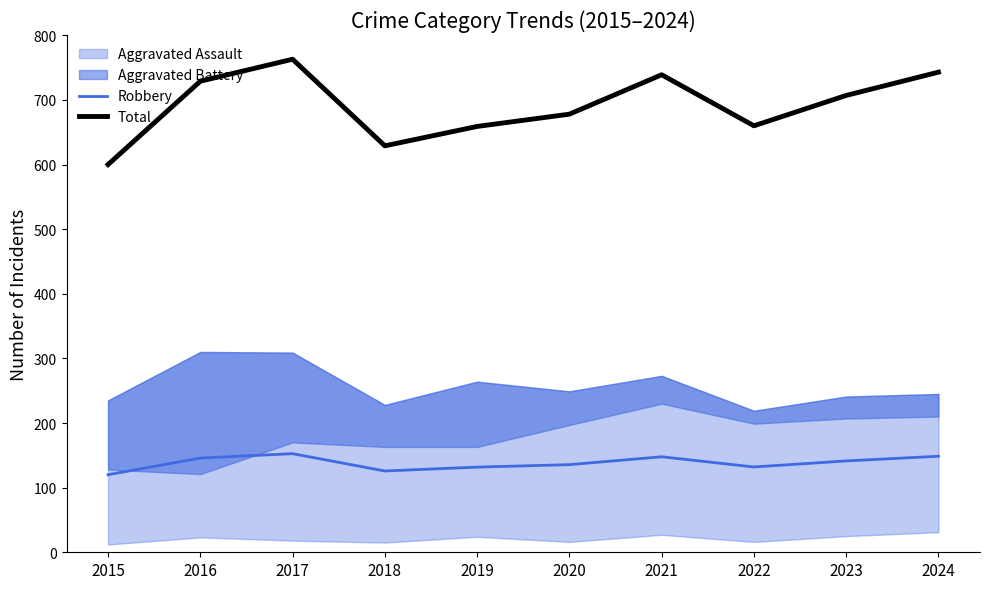

What is the maximum value for Total?

763.0